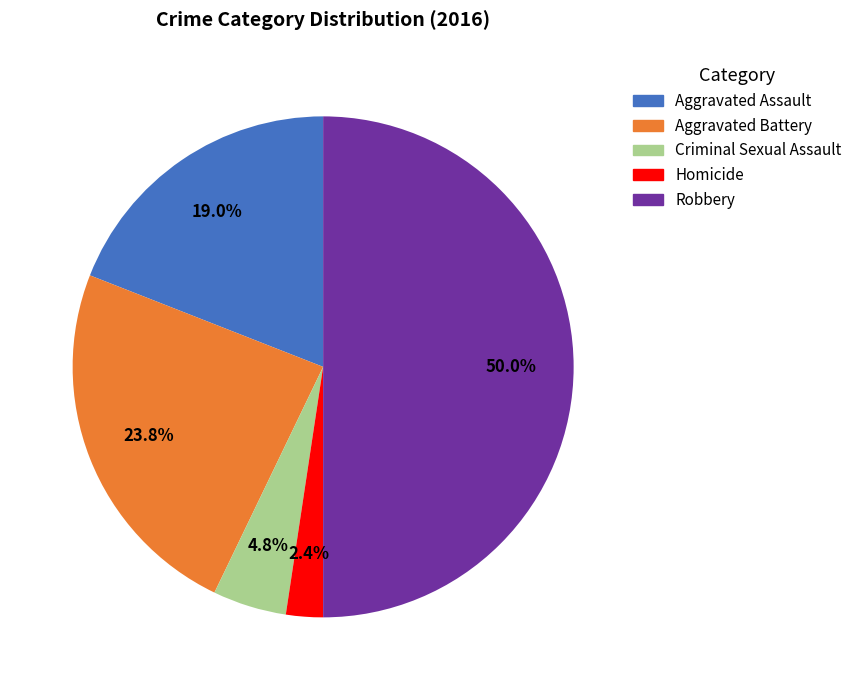

Is it true that Aggravated Battery is 24% of the pie?

True